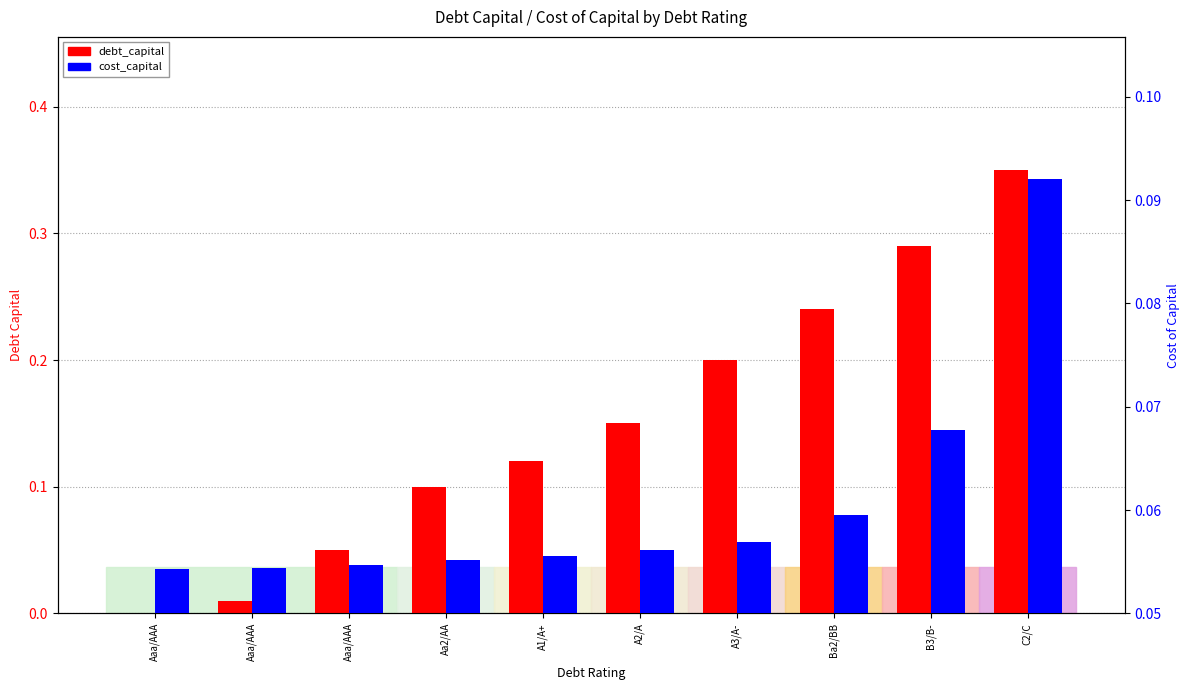

Reading left to right, extract all data points from this chart.

debt_capital: 0.0	0.0	0.1	0.1	0.1	0.1	0.2	0.2	0.3	0.3
cost_capital: 0.1	0.1	0.1	0.1	0.1	0.1	0.1	0.1	0.1	0.1